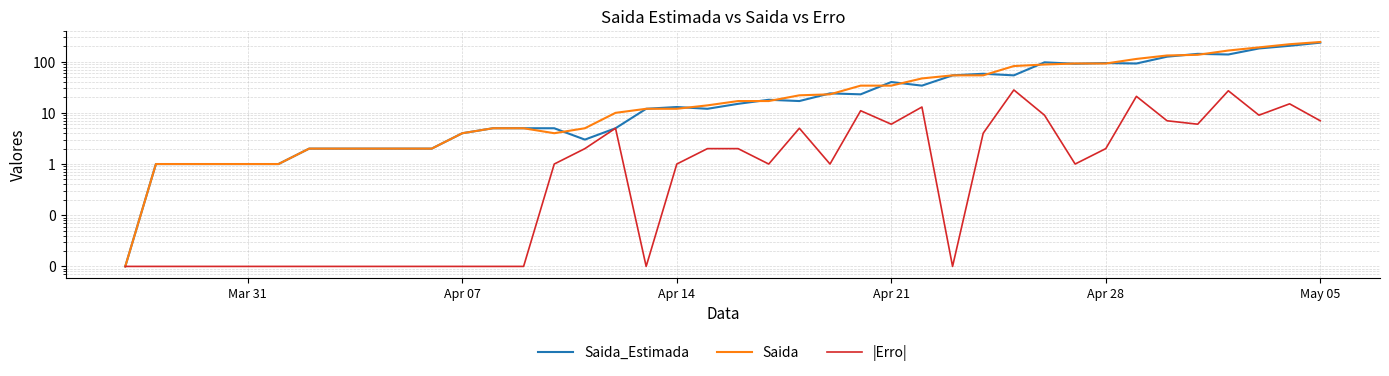

True or false: |Erro| and Saida_Estimada cross at least once.

False